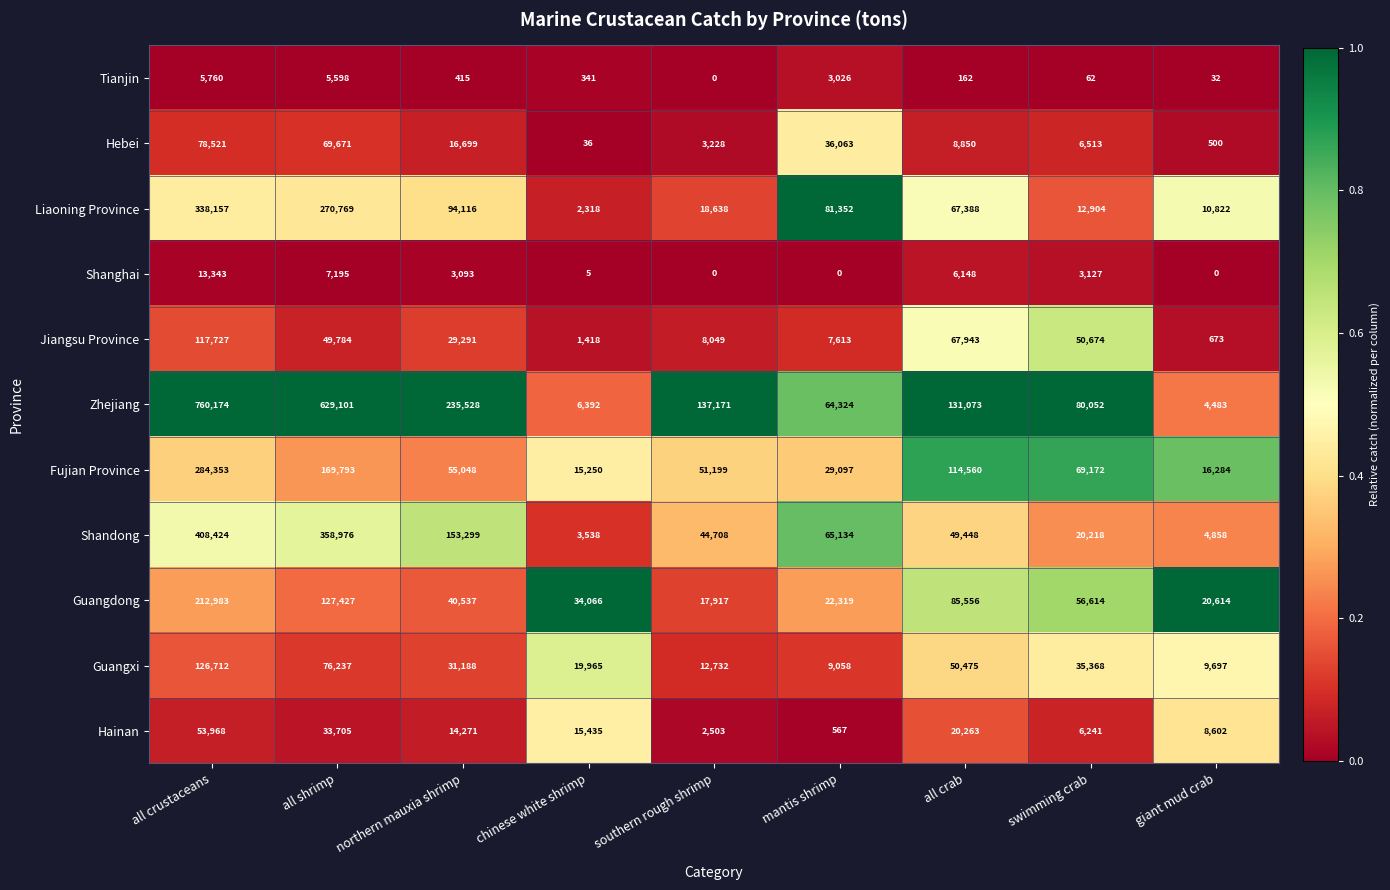

List the series in order of their peak value, highest first.

Zhejiang, Shandong, Liaoning Province, Fujian Province, Guangdong, Guangxi, Jiangsu Province, Hebei, Hainan, Shanghai, Tianjin